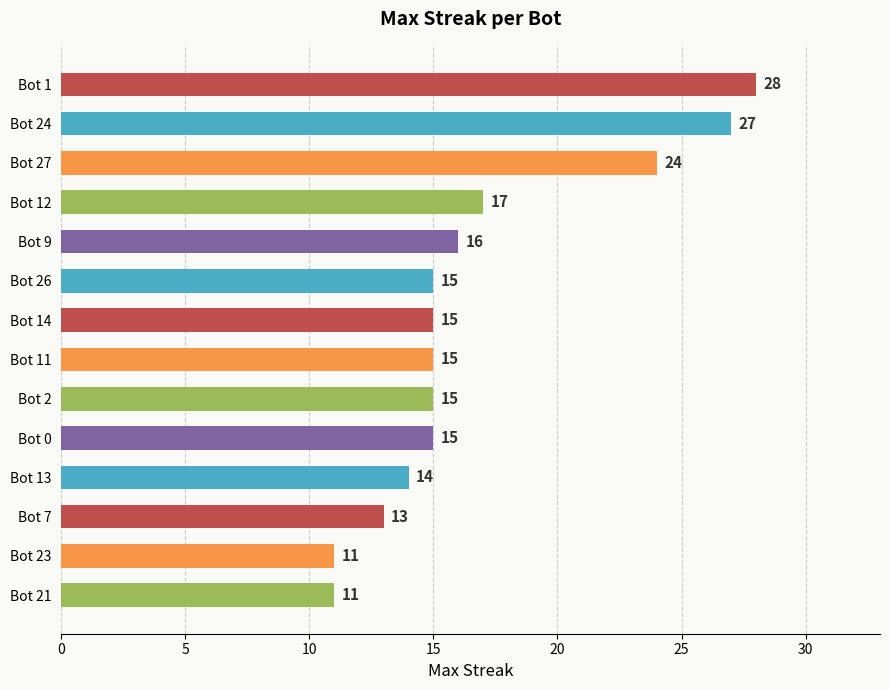

What is the greatest value displayed?

28